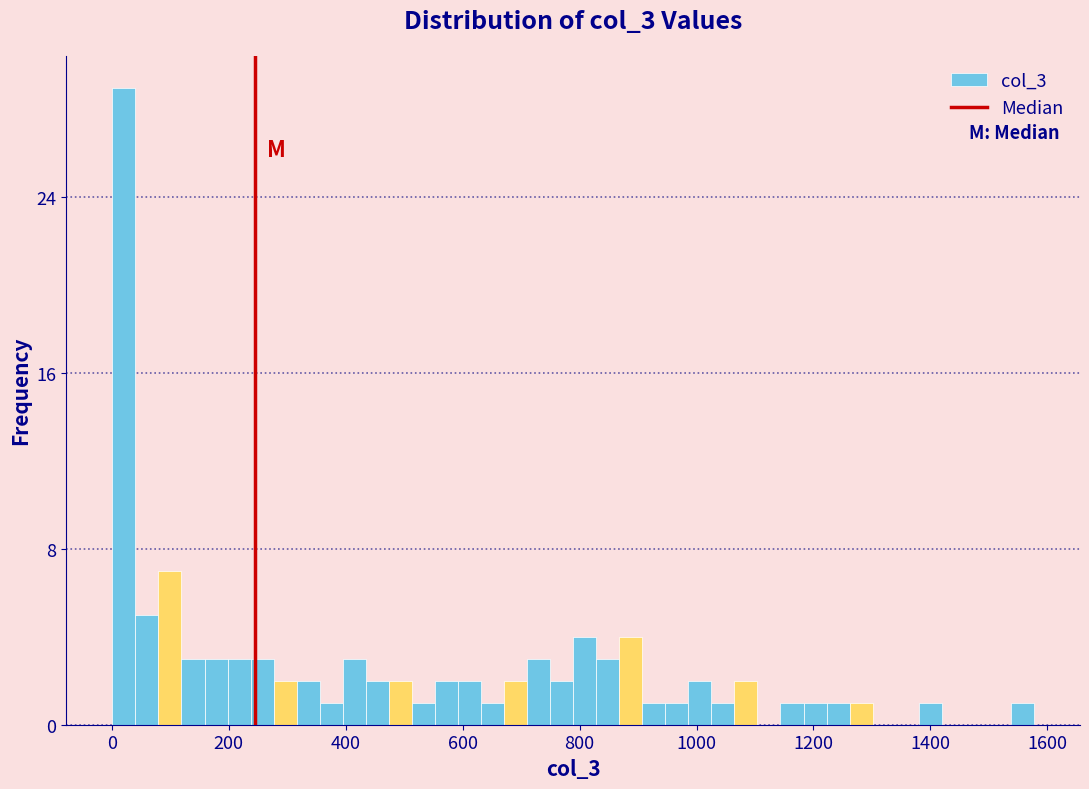

Around what value on the x-axis is the tallest bar? Give the approximate position of its centre, as read against the axis.

20